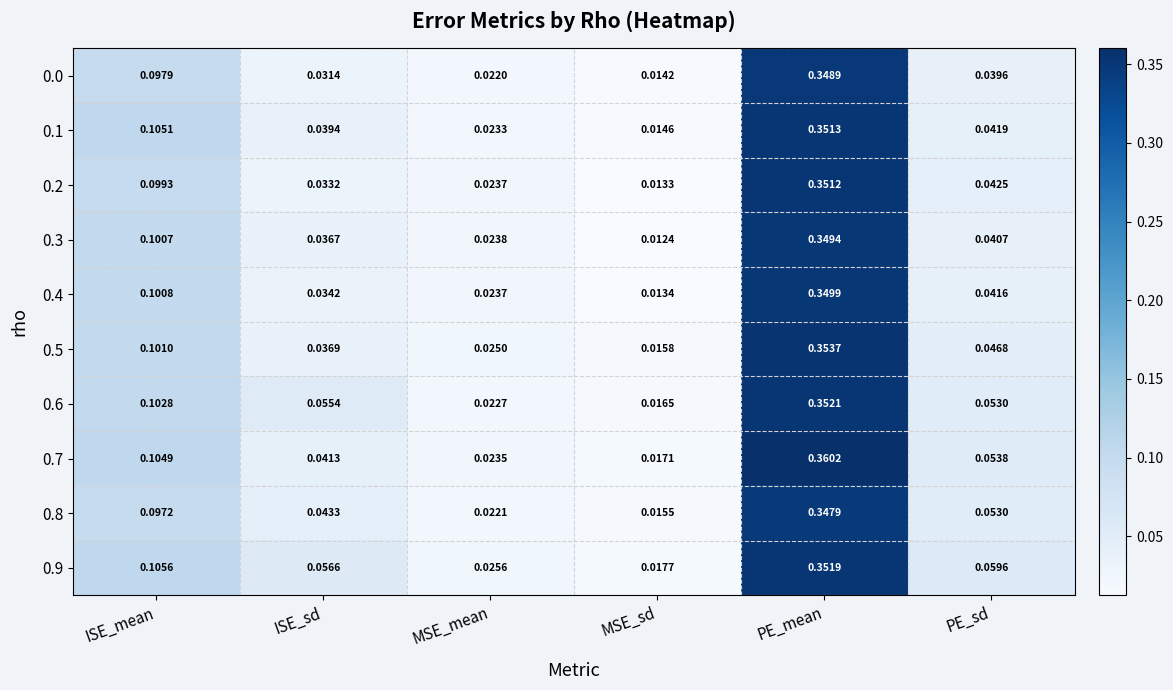

Is the value of 0.1 at MSE_mean greater than the value of 0.5 at ISE_sd?

No